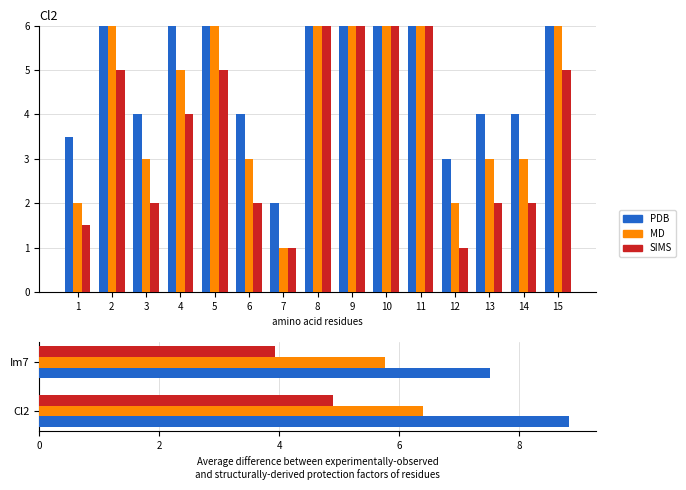

Rank the series by their maximum value, from lowest to highest.

SIMS, MD, PDB